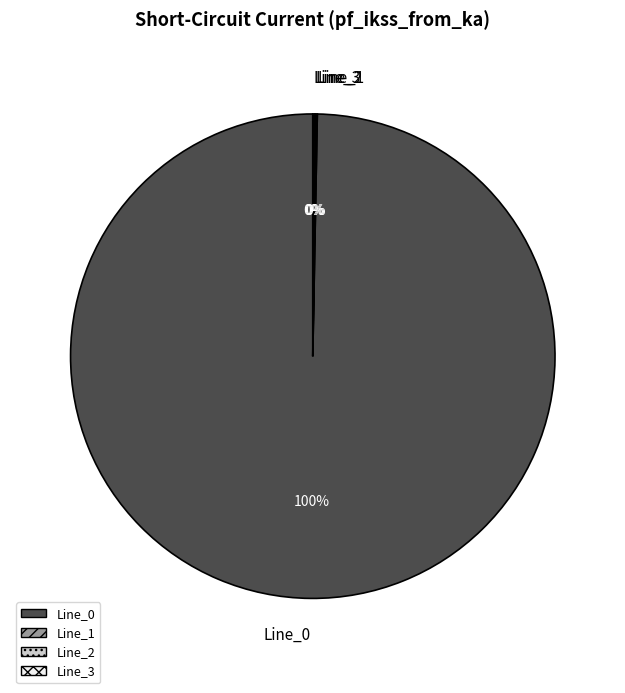

Which category has the biggest portion of the pie?

Line_0